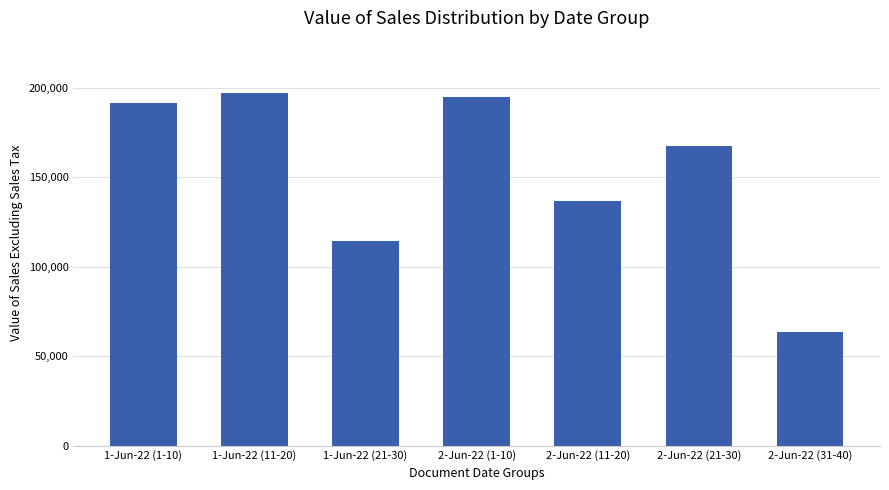

What is the maximum value shown in the chart?

196734